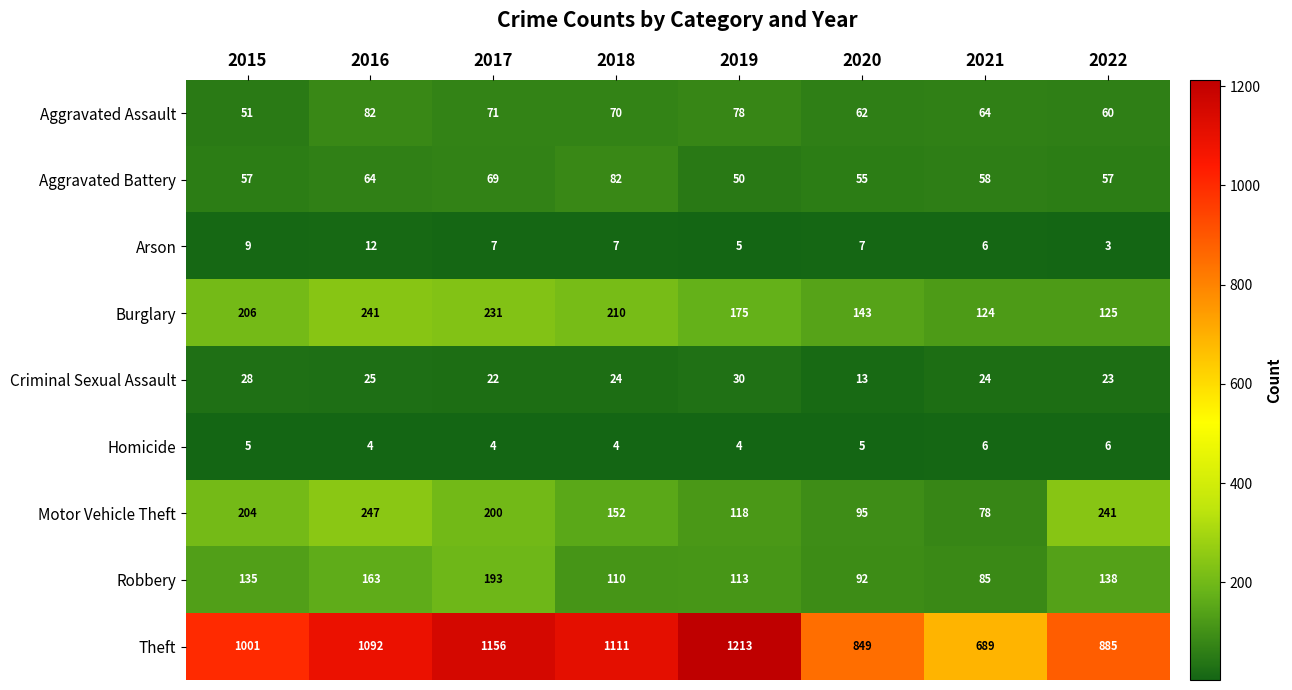

Which label corresponds to the smallest value in the chart?

2022